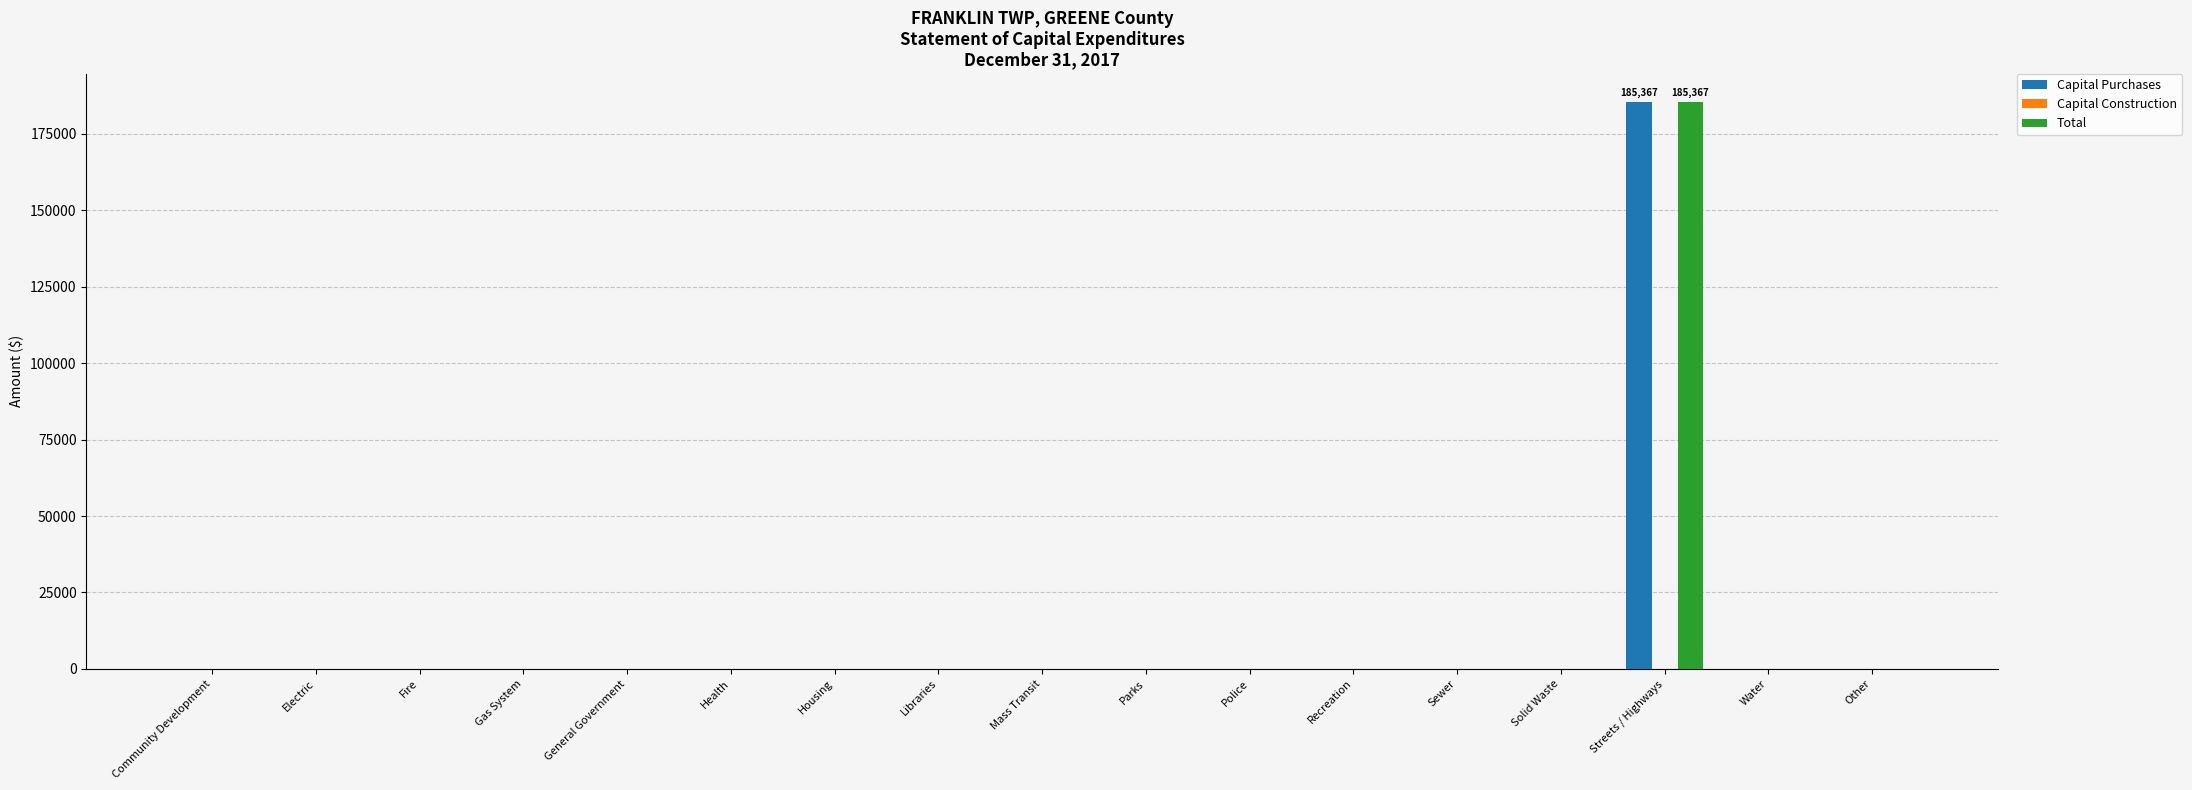

Which category has the highest value across all series?

Streets / Highways